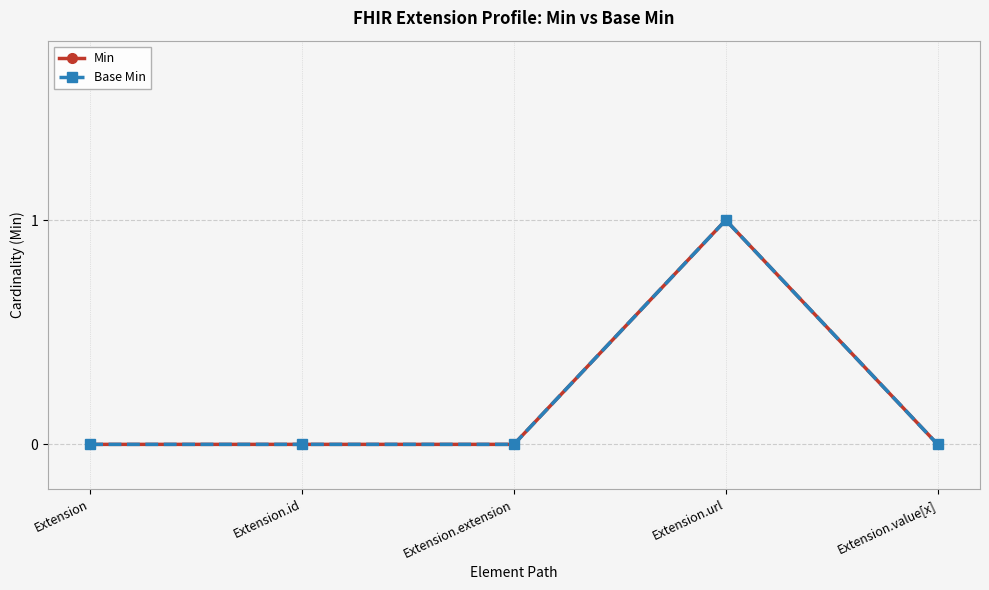

Rank the series at Extension.extension from lowest to highest value.

Min, Base Min